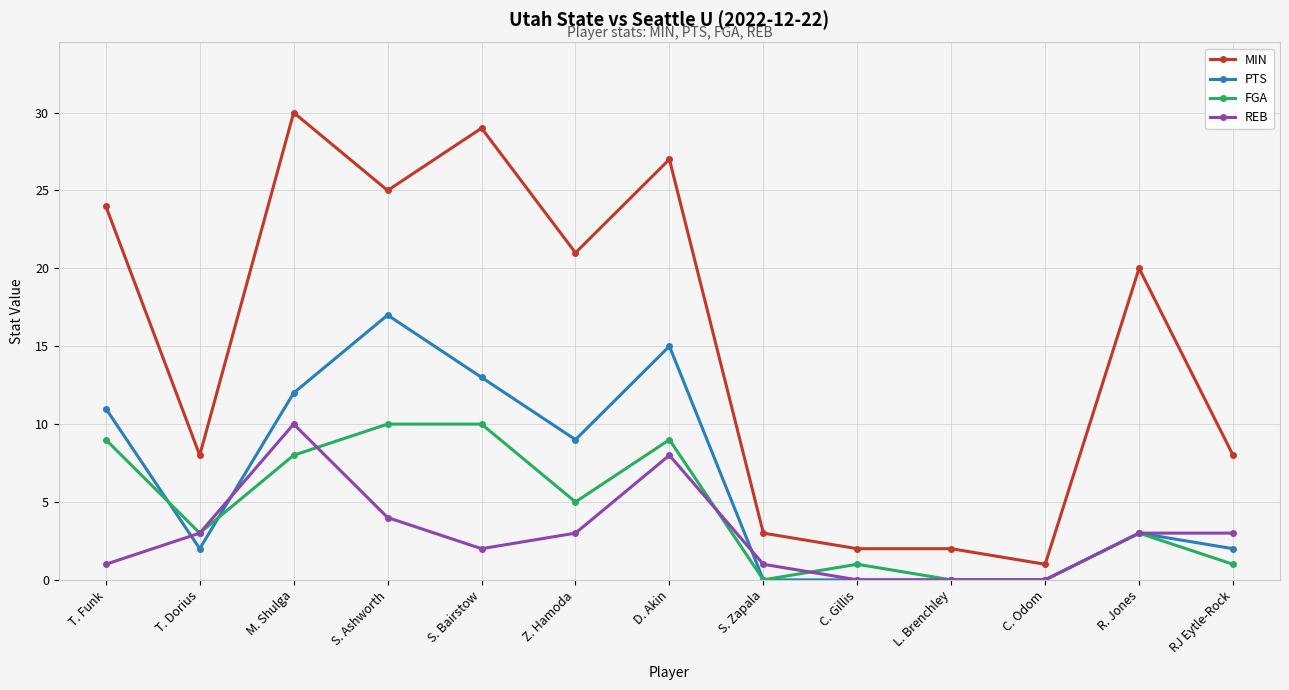

True or false: MIN has a value of 8 at RJ Eytle-Rock.

True